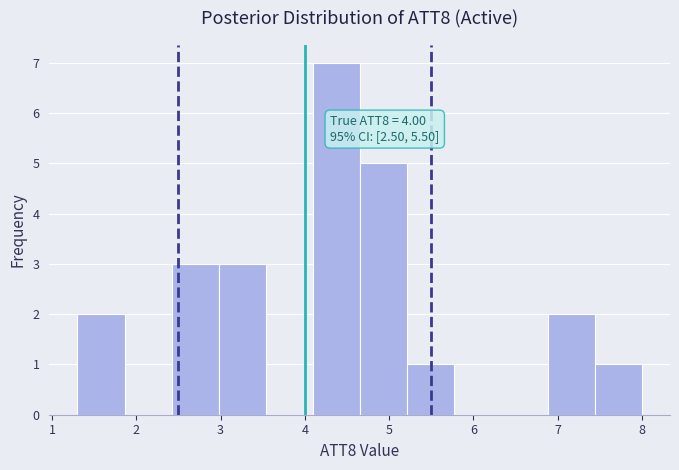

Over which range of the x-axis is the bar tallest?

4.1 to 4.7